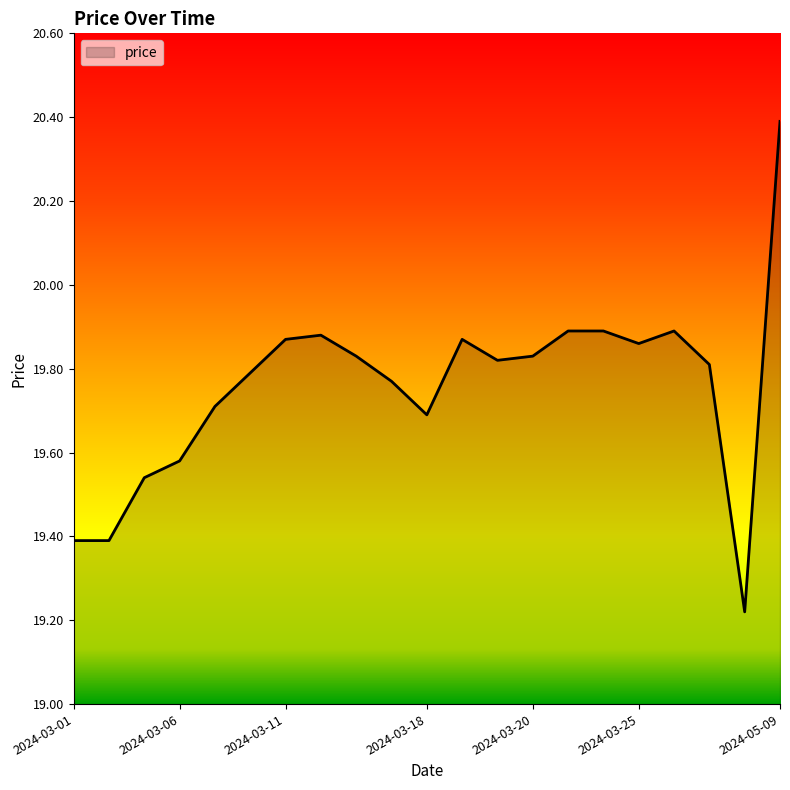

What is the greatest value displayed?

20.4